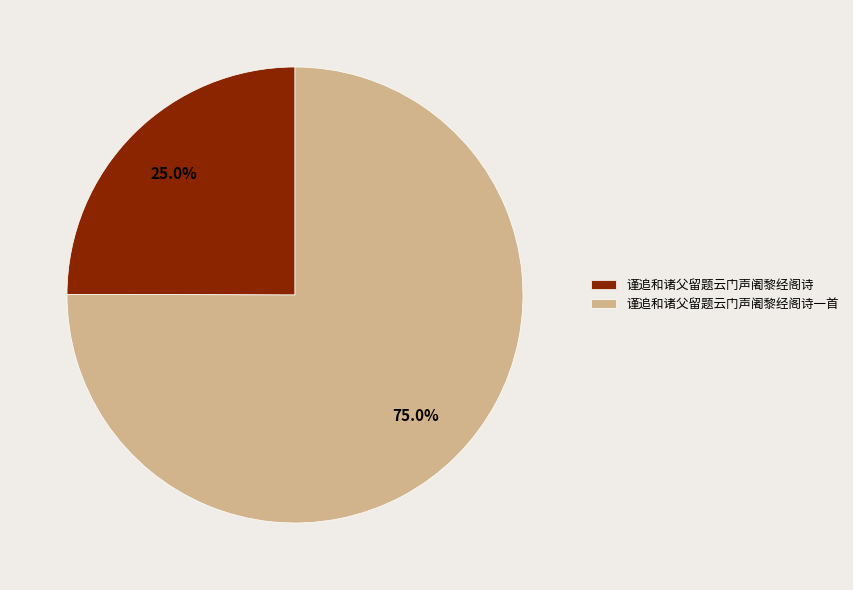

To the nearest percent, what is the difference between the largest and smallest slice percentages?

50%